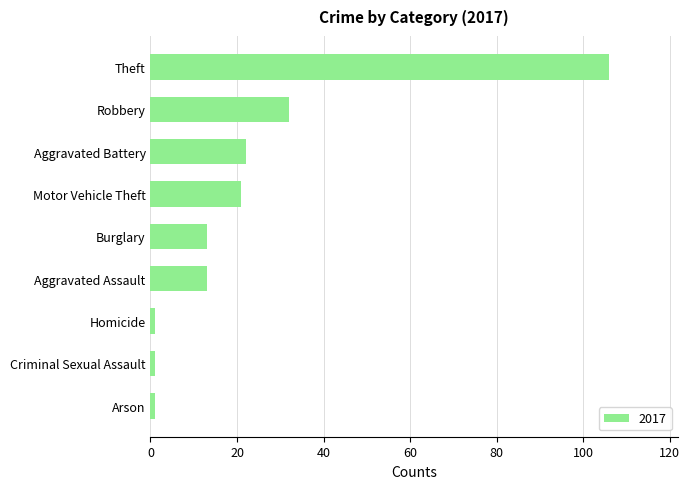

Is it true that the value at Motor Vehicle Theft is 21?

True